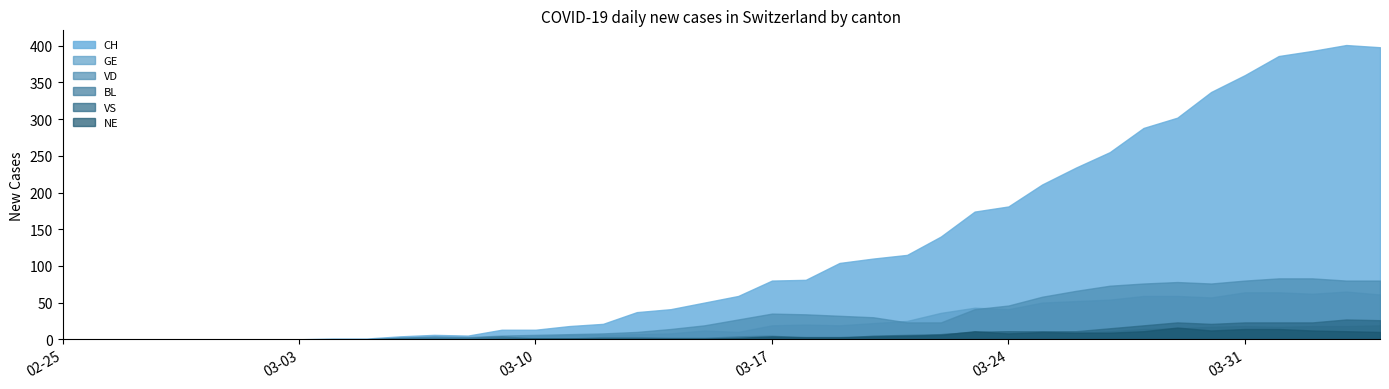

How many lines are shown in the chart?

6